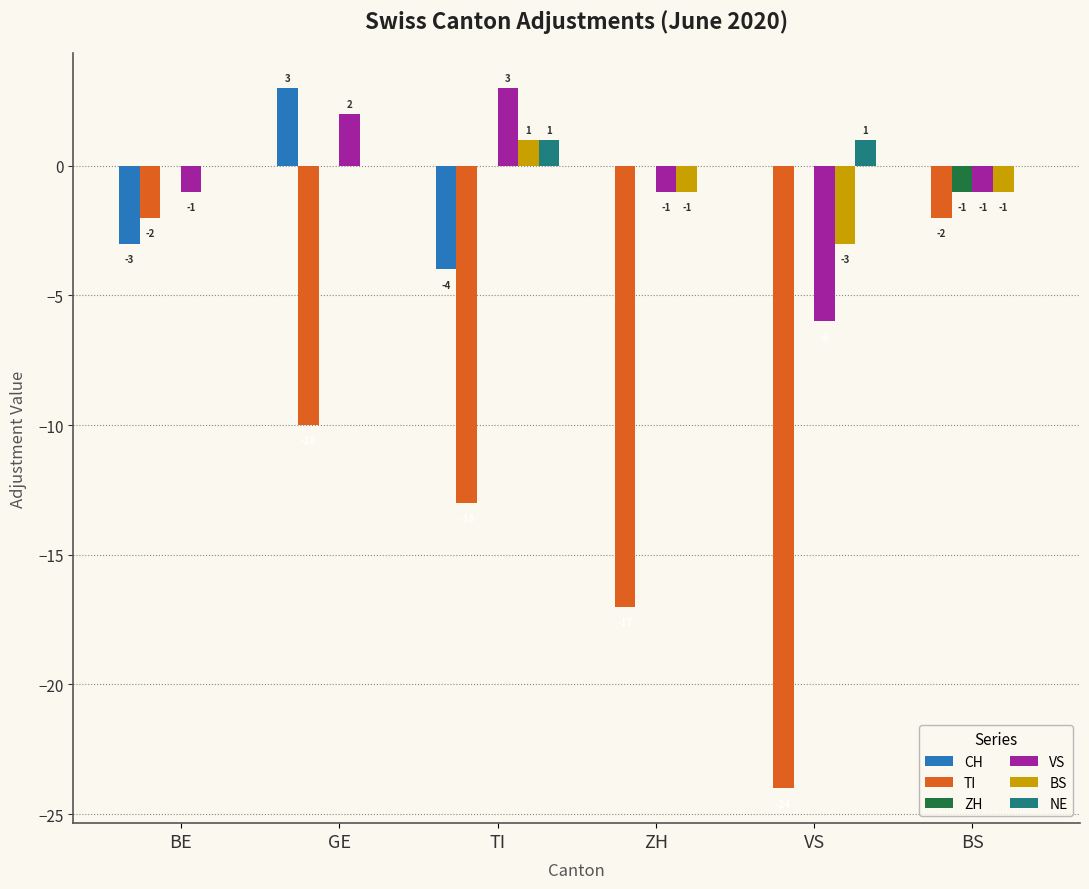

Which series has the largest total across all categories?

NE